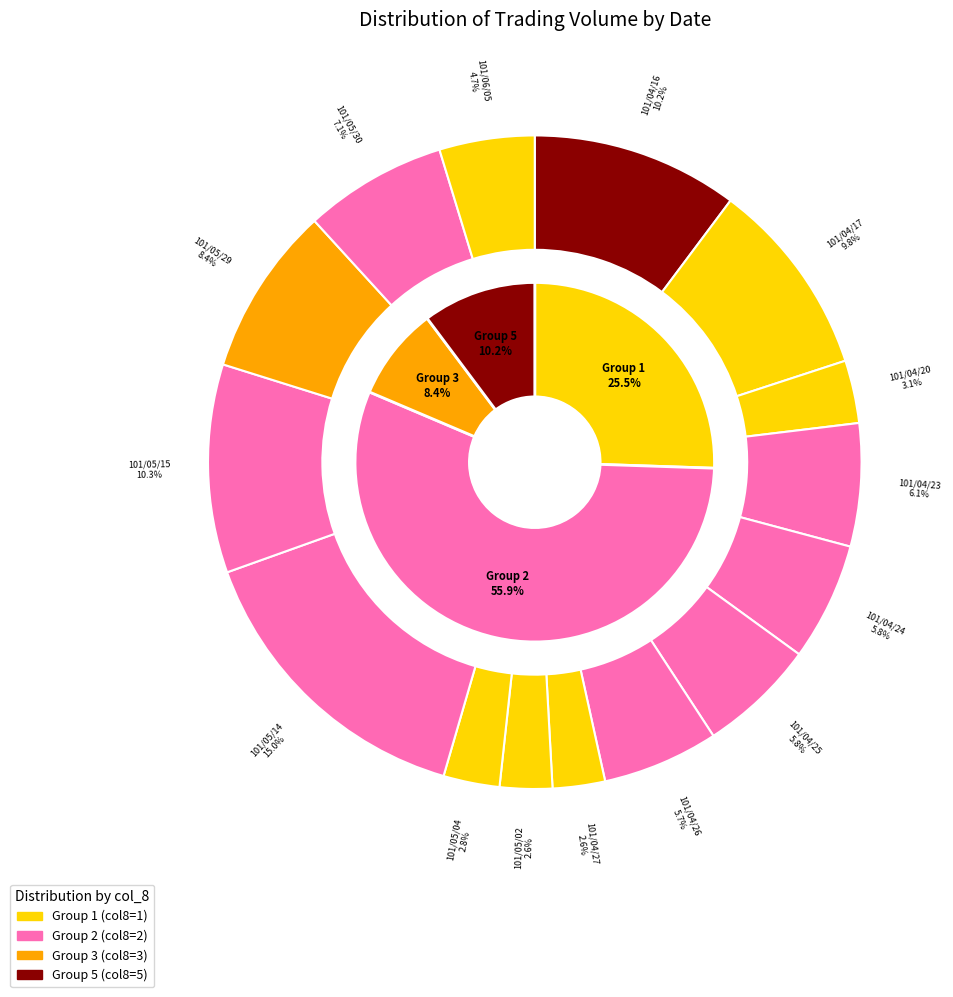

Approximately how many times larger is the value at 101/05/14 compared to 101/04/23?

2.5